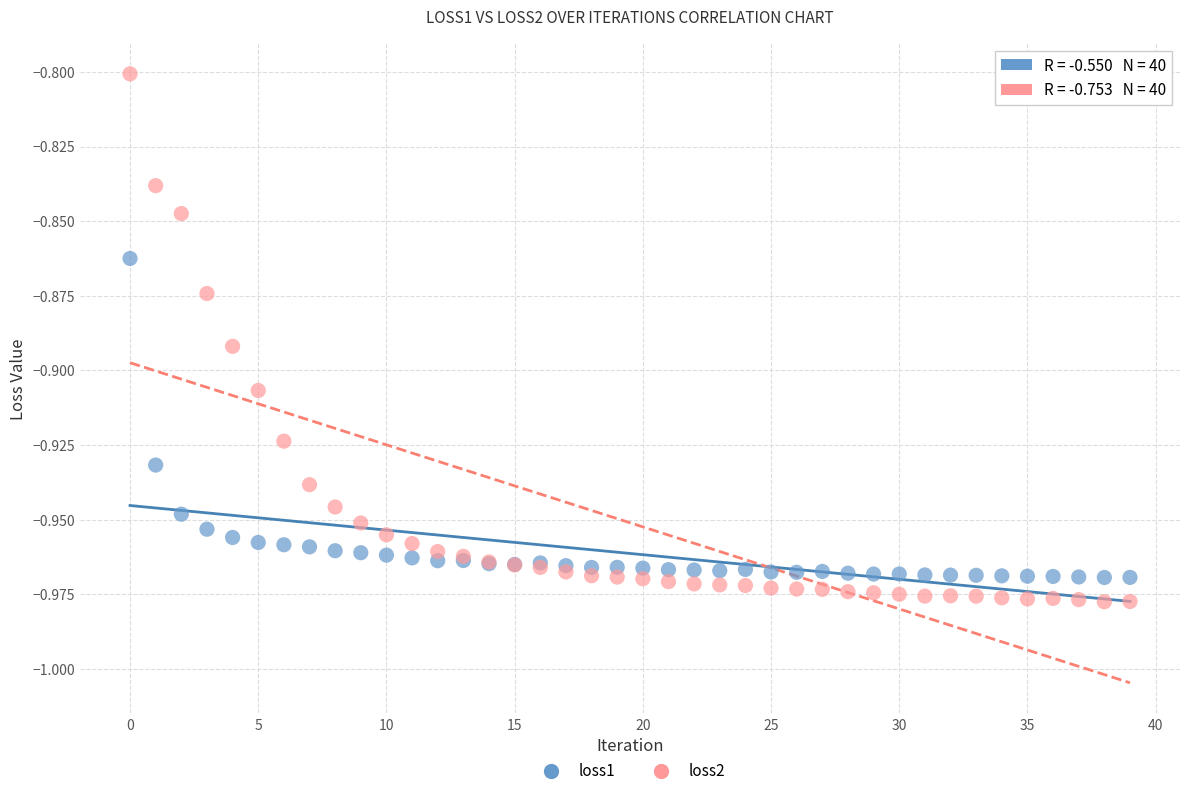

Which series reaches the maximum Y coordinate?

loss2